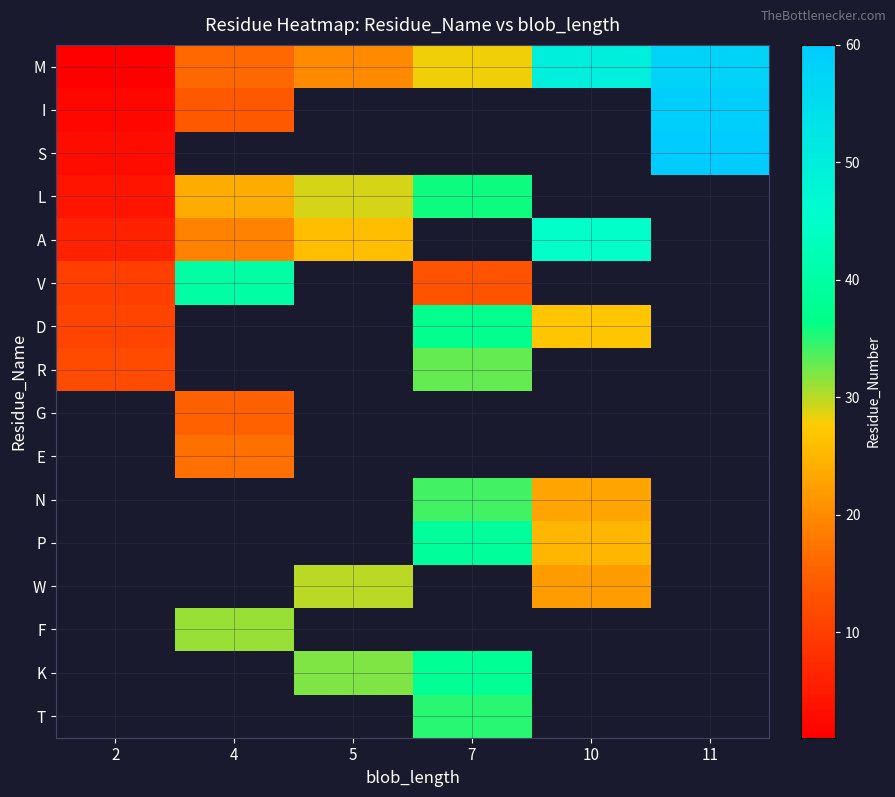

Is the value of S at 11 greater than the value of N at 10?

Yes